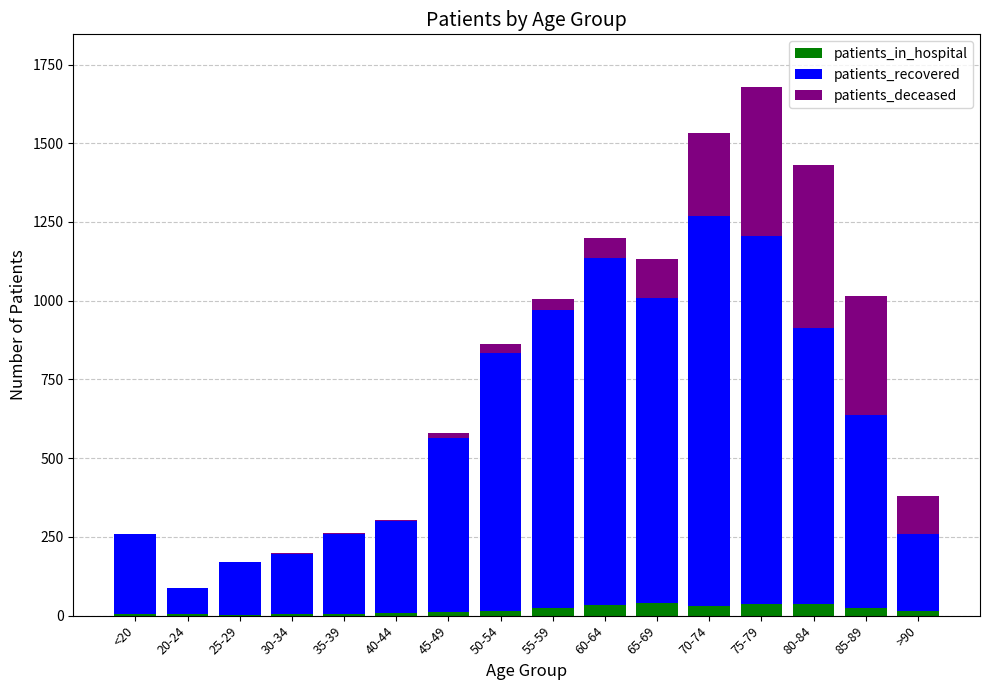

At which category is the sum across all series the highest?

75-79